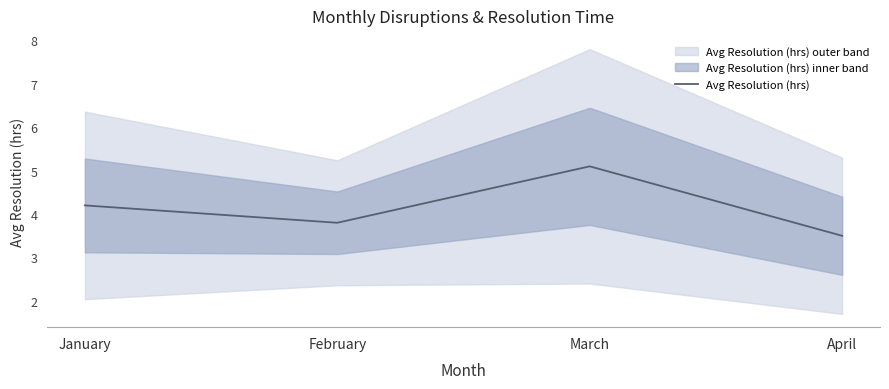

List the labels in order of value, largest first.

March, January, February, April